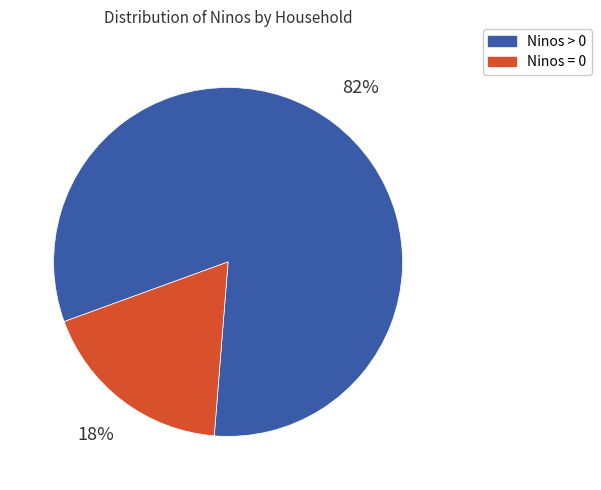

Count the number of slices in the pie.

2